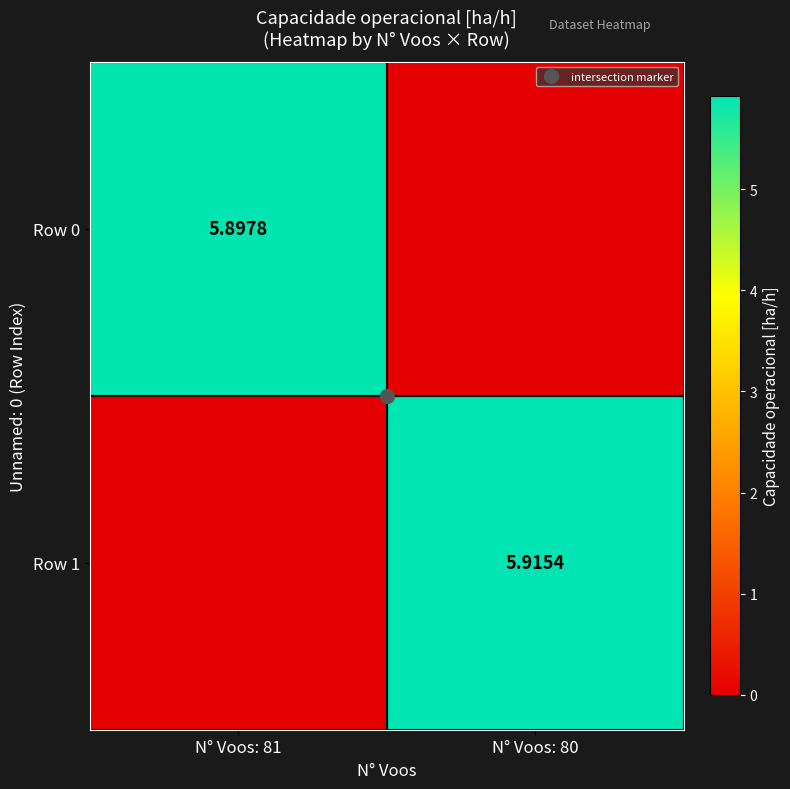

What is the difference between the Row 0 values at N° Voos: 81 and N° Voos: 80?

5.9